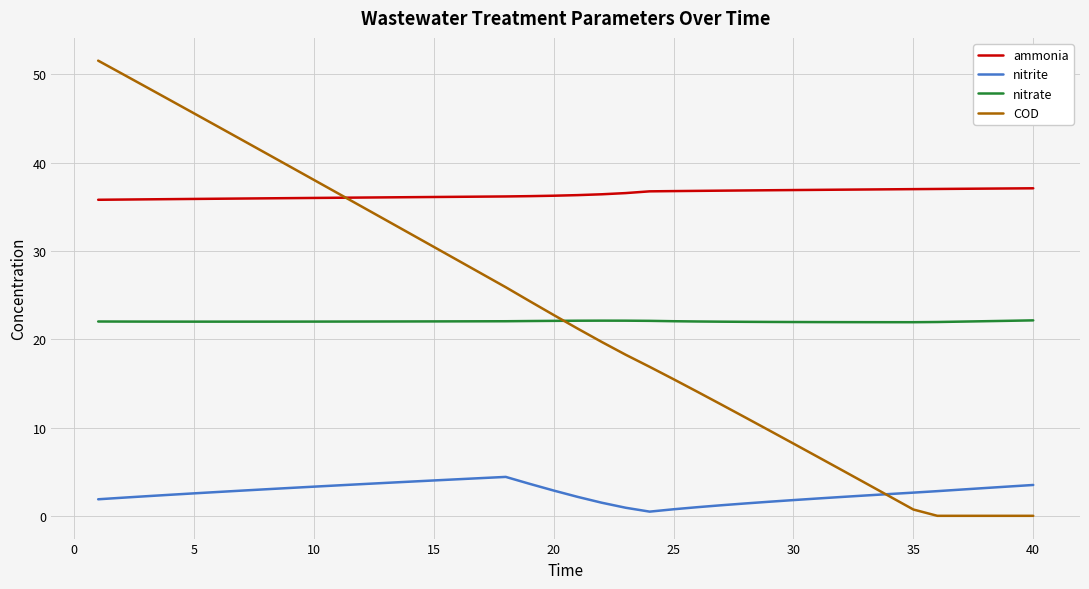

Which series has the largest total across all categories?

ammonia